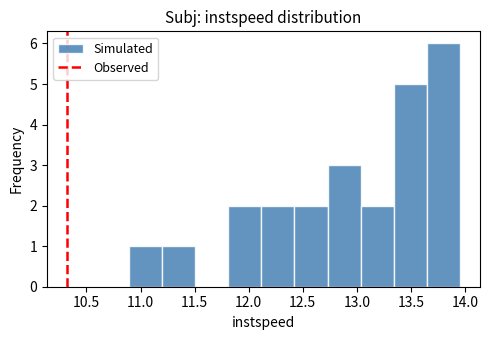

Reading left to right, transcribe this chart: for each bar, give the range it covers on the x-axis and its height. Neither the bar edges nor the heights are printed on the chart, so give them approximately, as read against the axes.

10.90 to 11.20: 1
11.20 to 11.50: 1
11.50 to 11.80: 0
11.80 to 12.10: 2
12.10 to 12.40: 2
12.40 to 12.75: 2
12.75 to 13.05: 3
13.05 to 13.35: 2
13.35 to 13.65: 5
13.65 to 13.95: 6